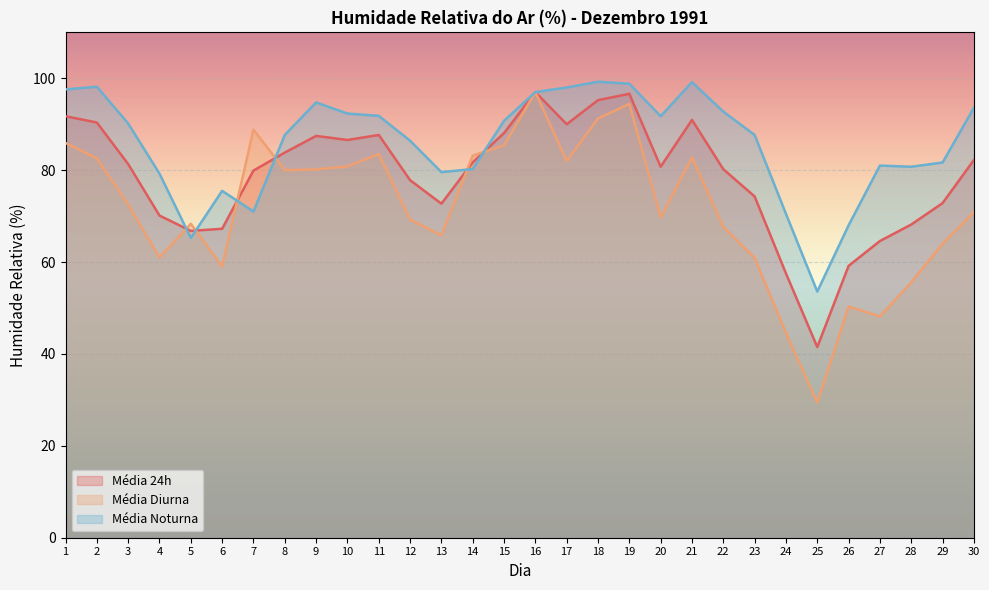

Which series changed the most between 7 and 11?

Média Noturna